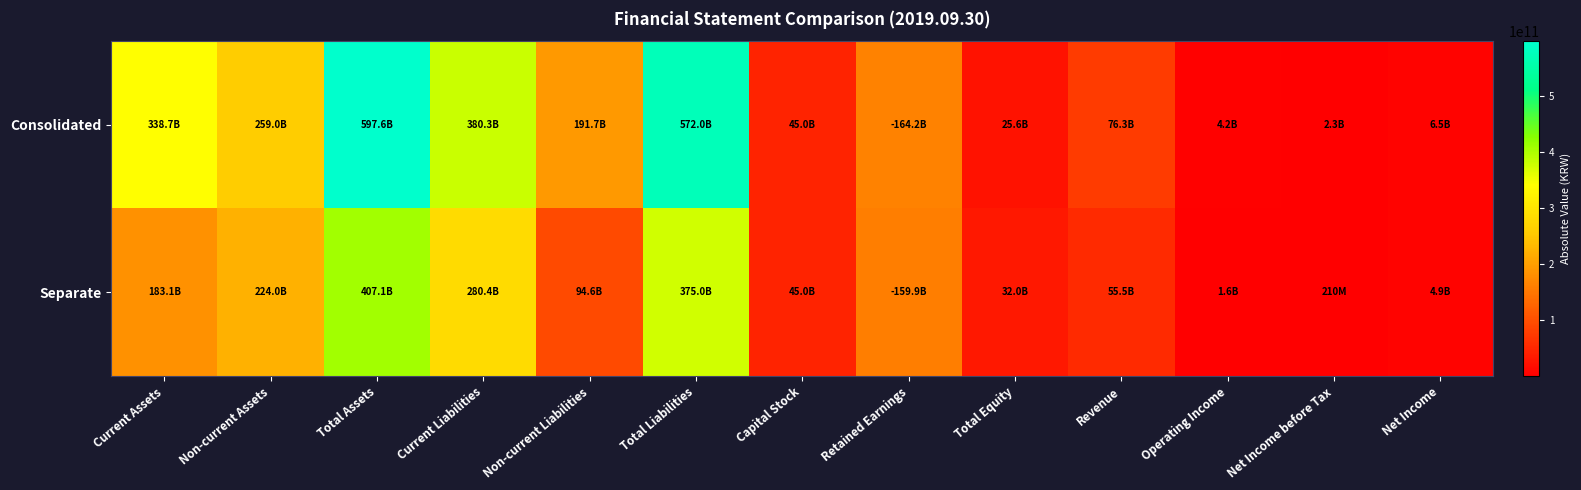

Between Retained Earnings and Non-current Liabilities, which is larger?

Non-current Liabilities